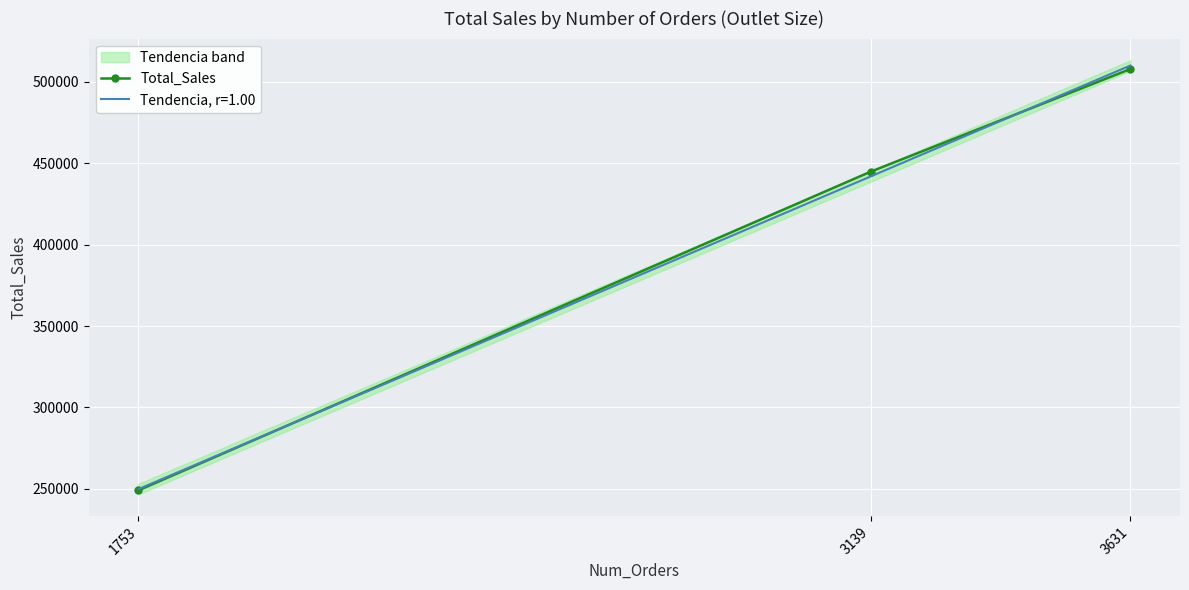

Reading right to left, transcribe all the data shown in this chart.

3631=507895.7	3139=444794.2	1753=248991.6